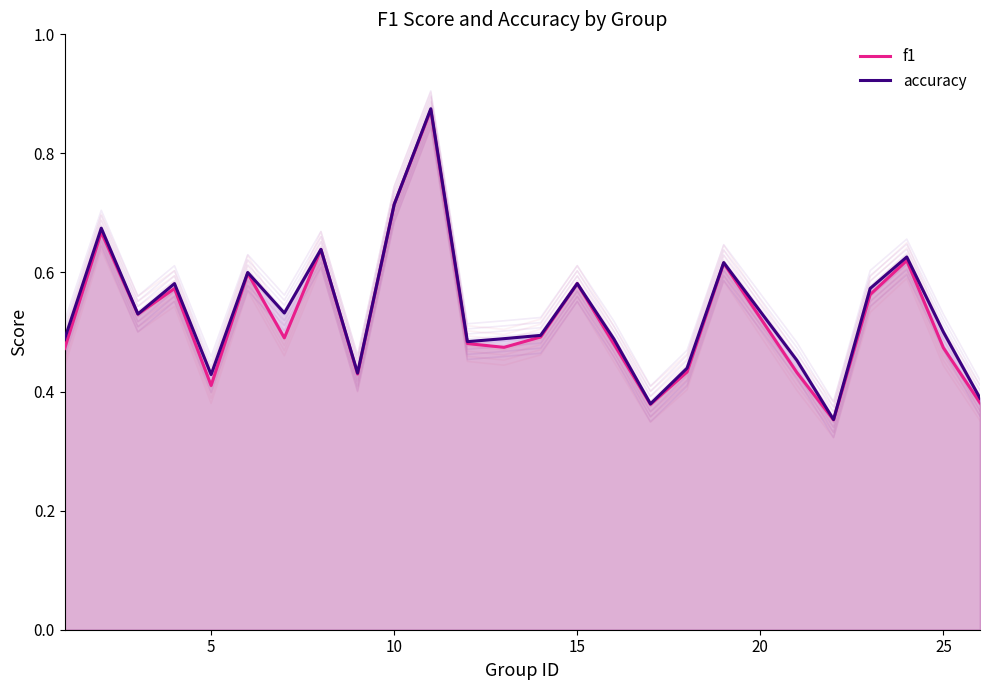

Does the chart have visible grid lines?

No